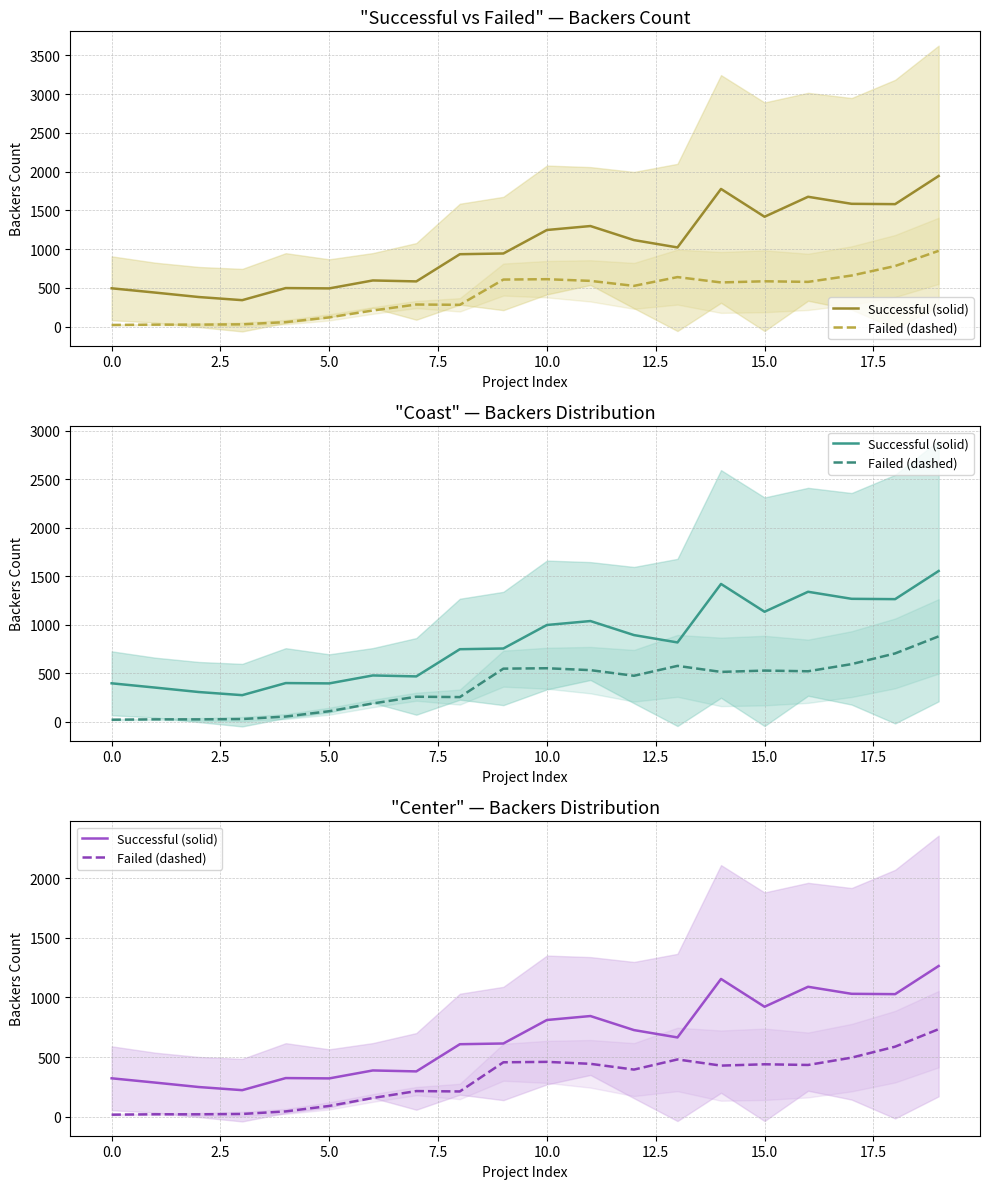

True or false: Failed (dashed) and Successful (solid) cross at least once.

False